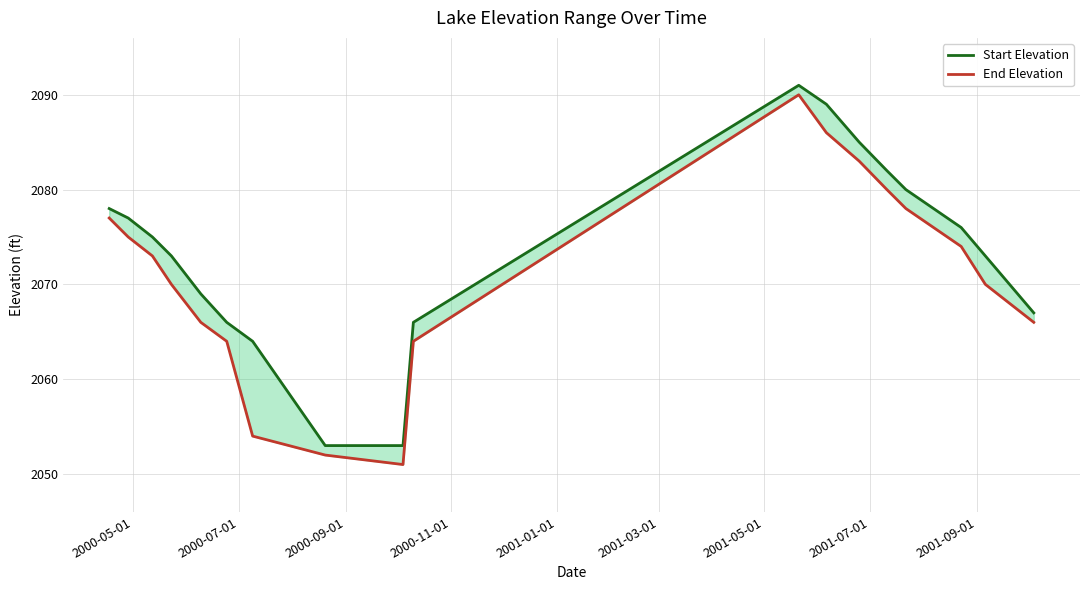

Which series has the largest range (max minus min)?

End Elevation